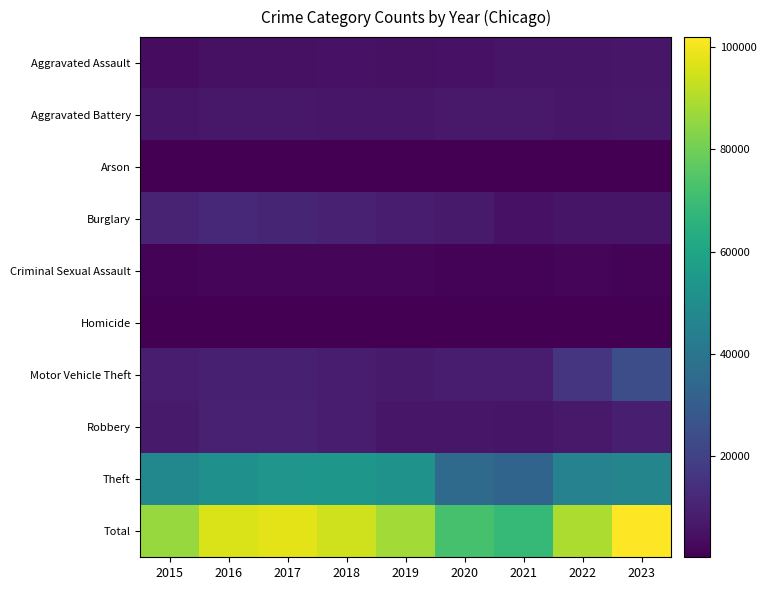

What is the minimum value shown in the chart?

303